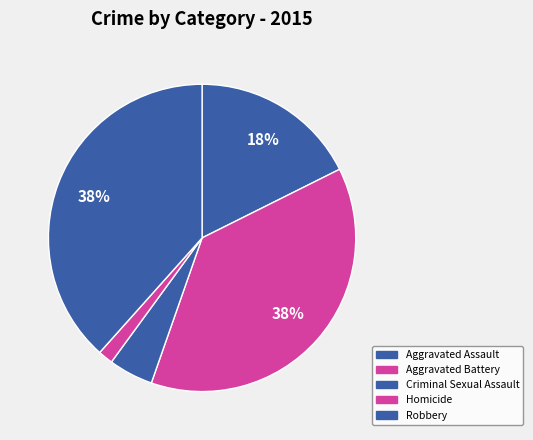

Count the number of slices in the pie.

5